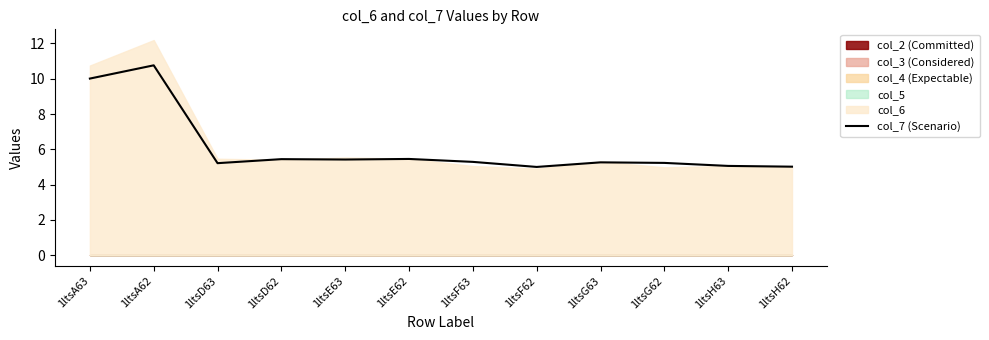

Which has a higher value, 1ltsD63 or 1ltsE62?

1ltsE62